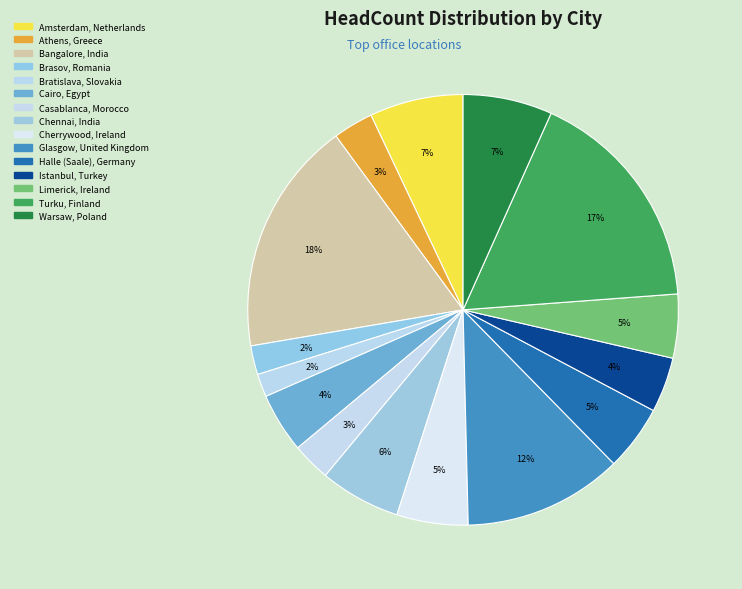

To the nearest percent, what portion does Cairo, Egypt represent?

4%